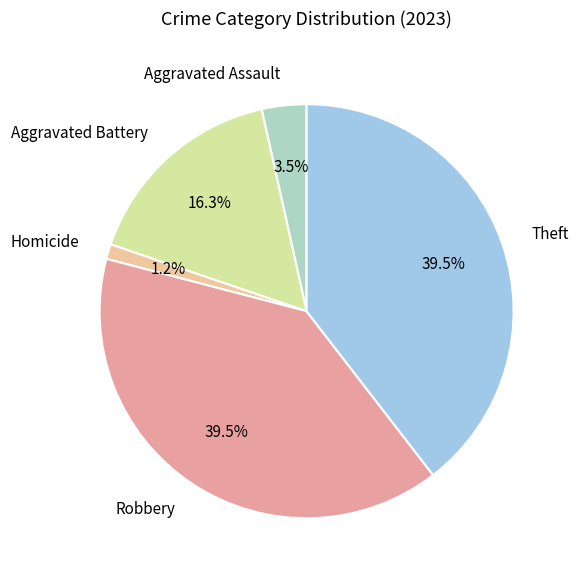

Count the number of slices in the pie.

5